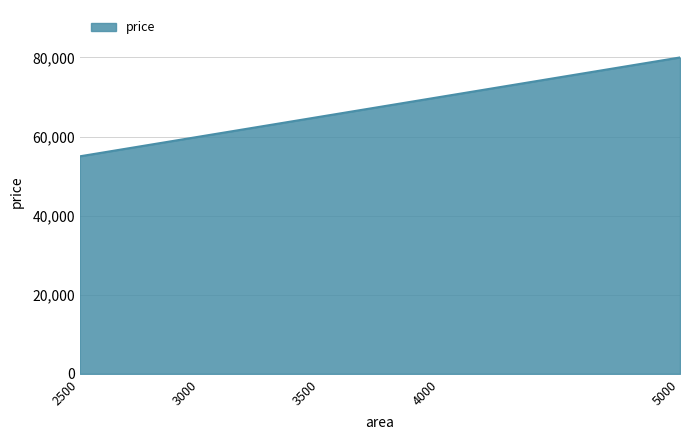

The chart shows a value of 28215 at 5000. True or false?

False